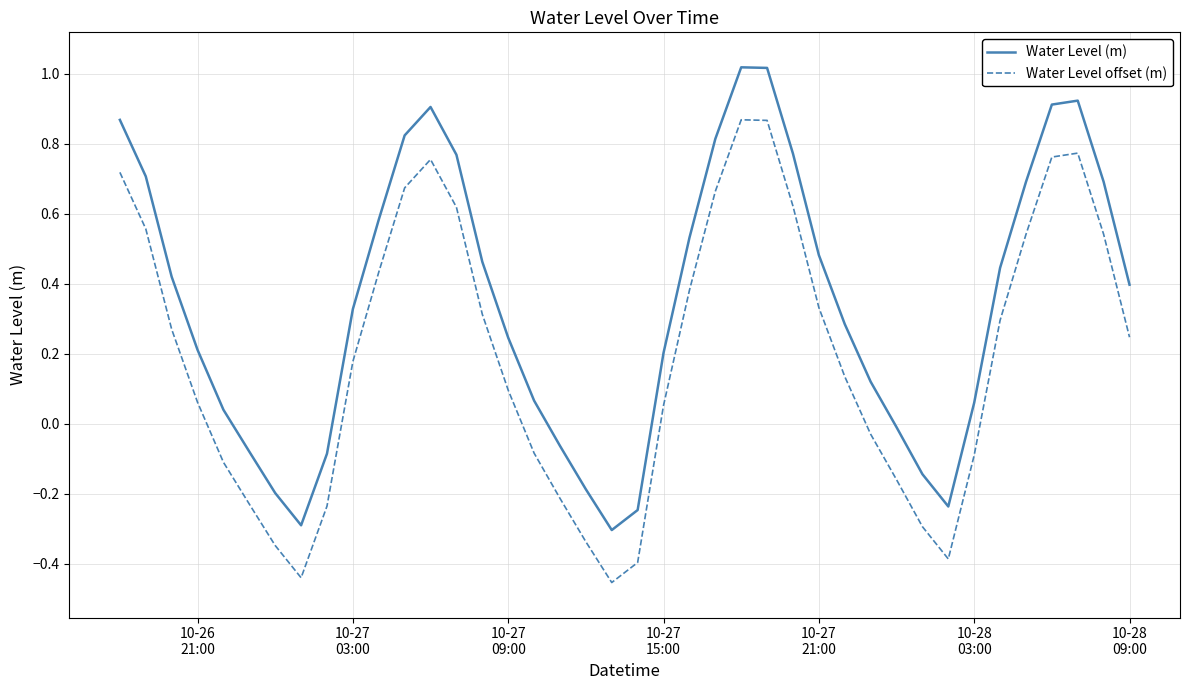

Rank the series by their maximum value, from lowest to highest.

Water Level offset (m), Water Level (m)